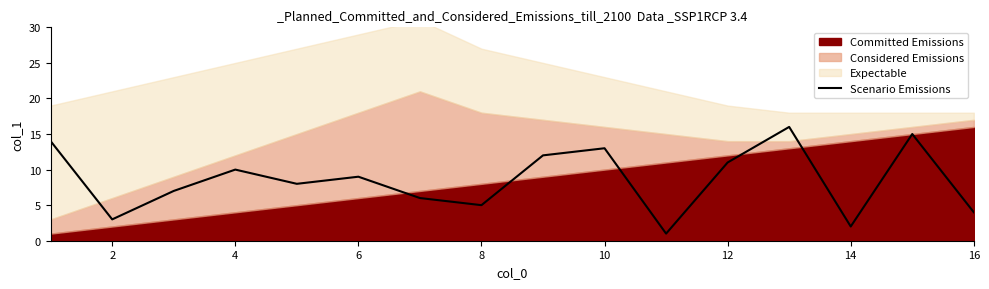

What is the maximum value for Scenario Emissions?

16